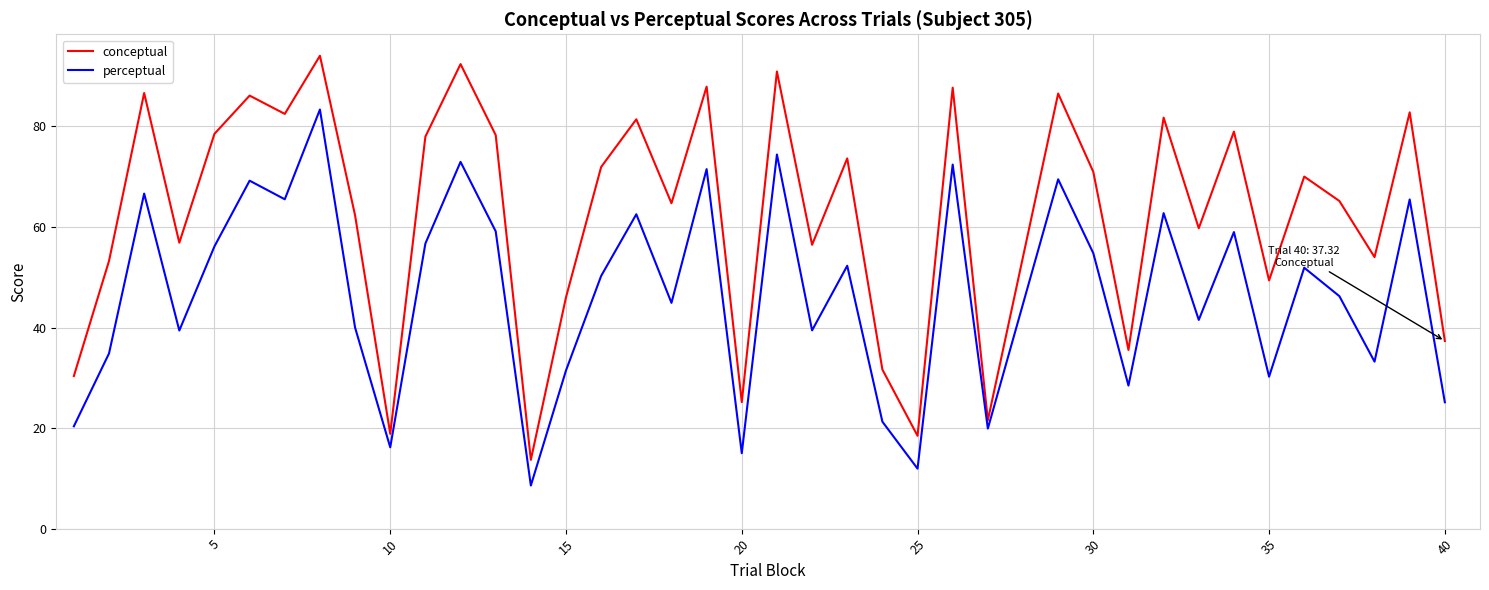

What is the greatest value displayed?

94.0